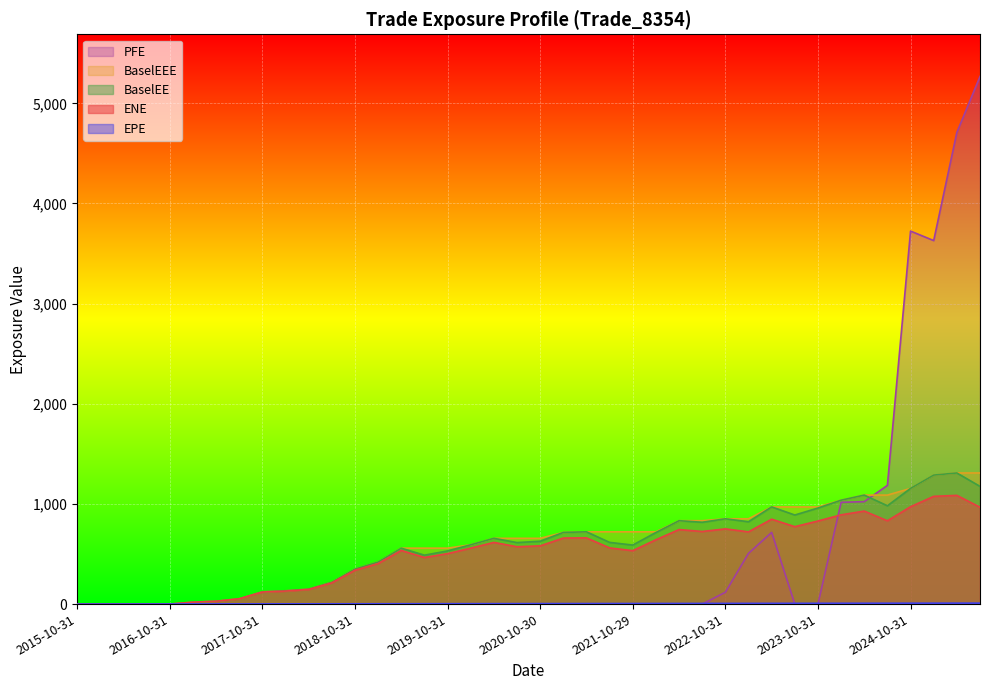

What is the greatest value displayed?

5268.1